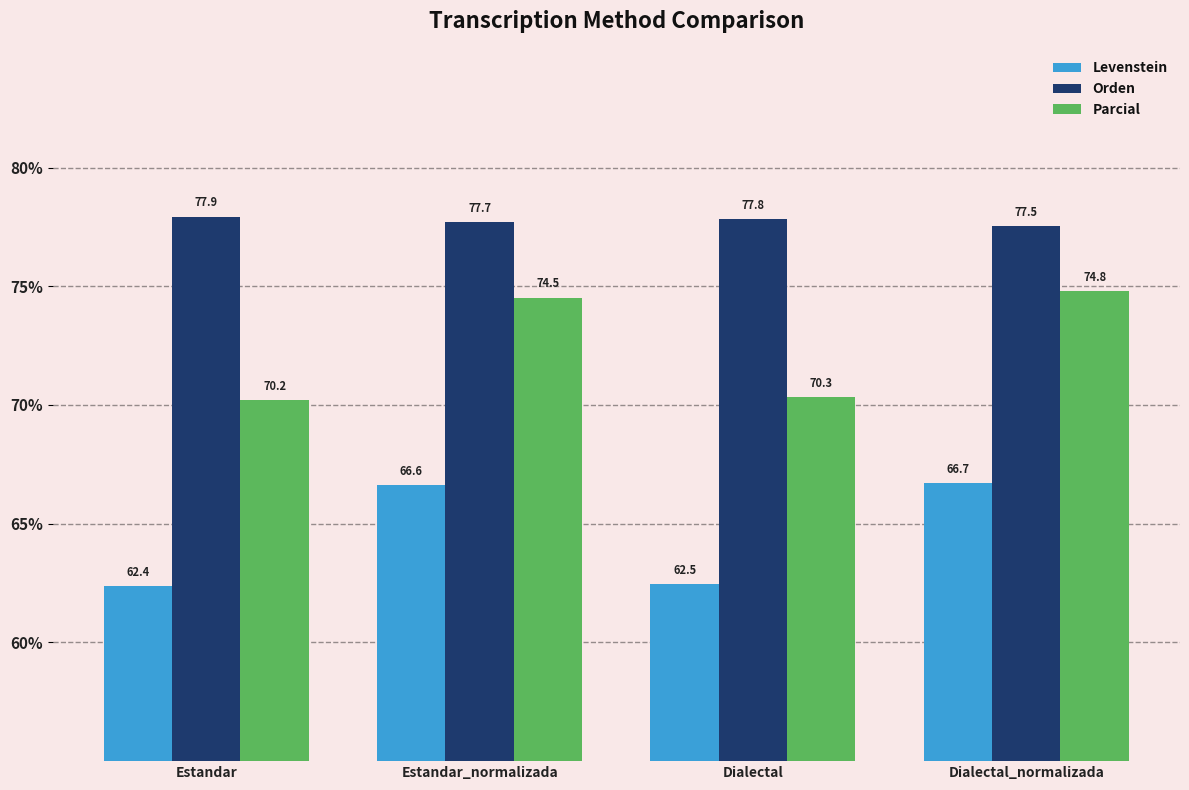

What is the label of the 2nd bar from the right?

Dialectal